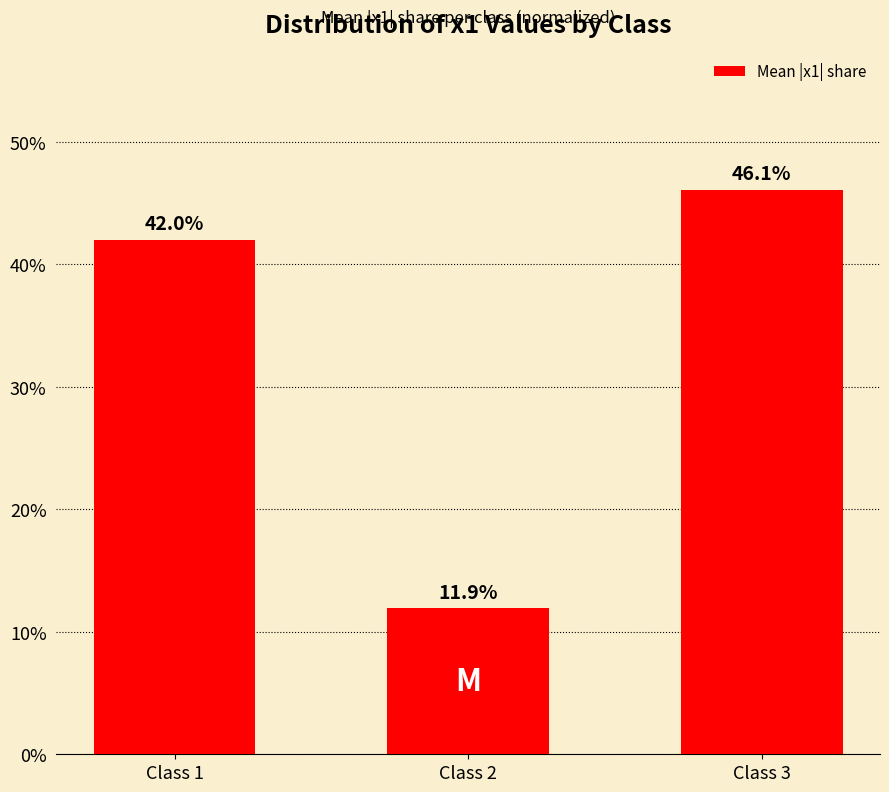

The chart shows a value of 0.1 at Class 2. True or false?

True